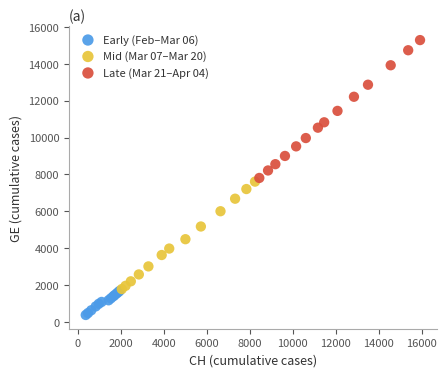

What are all the series names shown in the legend?

Early (Feb–Mar 06), Mid (Mar 07–Mar 20), Late (Mar 21–Apr 04)